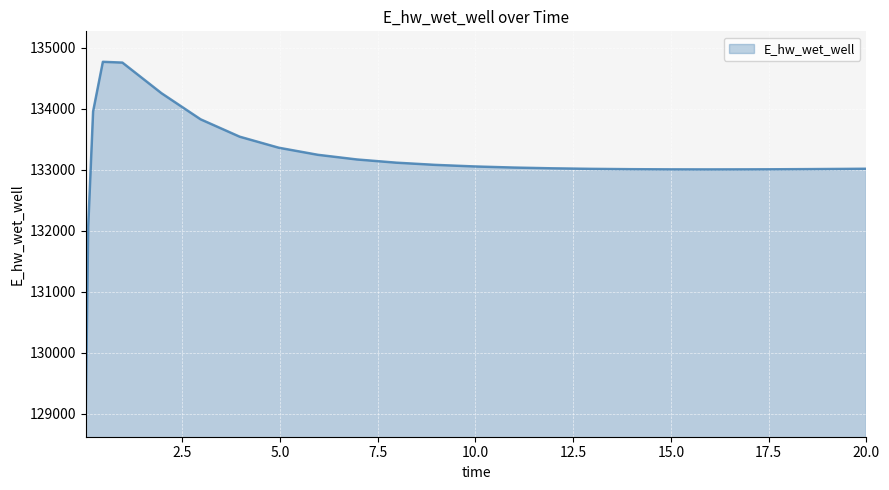

What is the minimum value shown in the chart?

129124.4